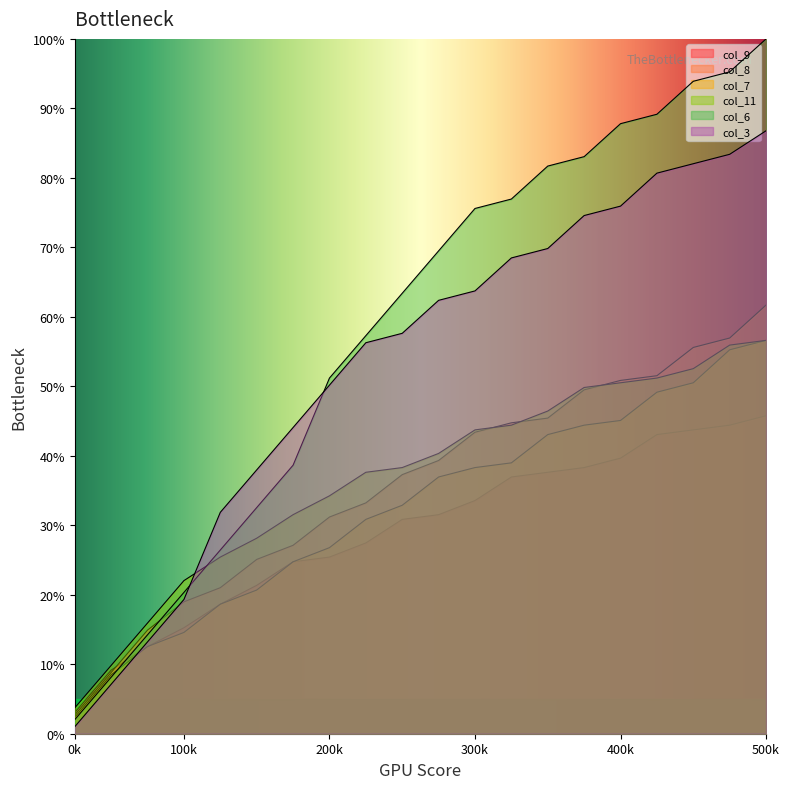

Reading right to left, extract all data points from this chart.

col_9: 45.8	44.4	43.7	43.1	39.7	38.3	37.6	36.9	33.6	31.5	30.8	27.5	25.4	24.7	21.4	18.6	15.3	12.5	9.2	3.1
col_8: 61.7	56.9	55.6	51.5	50.8	49.5	45.4	44.7	43.4	39.3	37.3	33.2	31.2	27.1	25.1	21.0	19.0	14.9	8.8	2.7
col_7: 56.6	55.3	50.5	49.2	45.1	44.4	43.1	39.0	38.3	36.9	32.9	30.8	26.8	24.7	20.7	18.6	14.6	12.5	8.5	2.4
col_11: 56.6	55.9	52.5	51.2	50.5	49.8	46.4	44.4	43.7	40.3	38.3	37.6	34.2	31.5	28.1	25.4	22.0	15.9	9.8	3.7
col_6: 100.0	95.3	93.9	89.2	87.8	83.1	81.7	76.9	75.6	69.5	63.4	57.3	51.2	38.6	32.5	26.4	20.3	14.2	8.1	2.0
col_3: 86.8	83.4	82.0	80.7	75.9	74.6	69.8	68.5	63.7	62.4	57.6	56.3	50.2	44.1	38.0	31.9	19.3	13.2	7.1	1.0